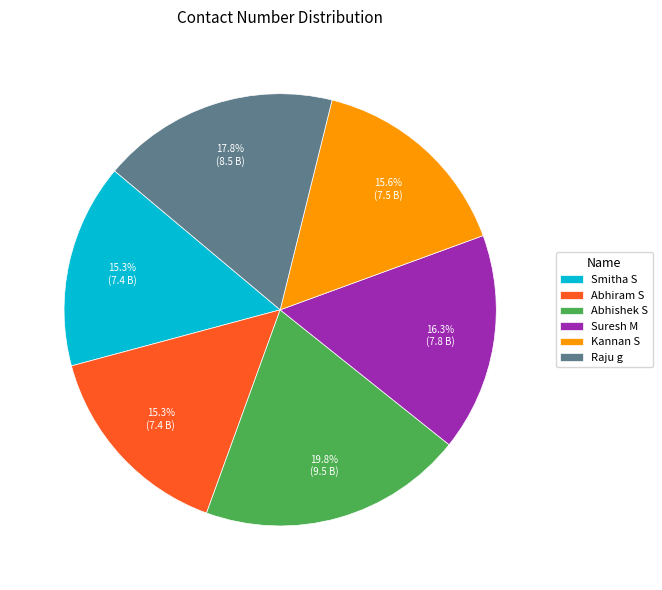

To the nearest percent, what is the combined percentage of Abhiram S and Raju g?

33%